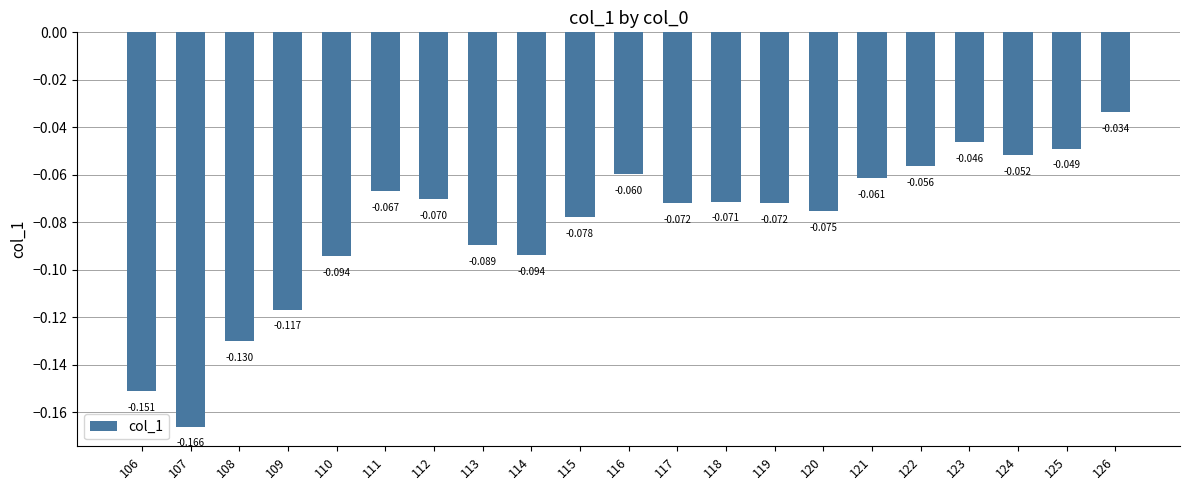

Reading left to right, list all the values displayed in this chart.

-0.2	-0.2	-0.1	-0.1	-0.1	-0.1	-0.1	-0.1	-0.1	-0.1	-0.1	-0.1	-0.1	-0.1	-0.1	-0.1	-0.1	-0.0	-0.1	-0.0	-0.0